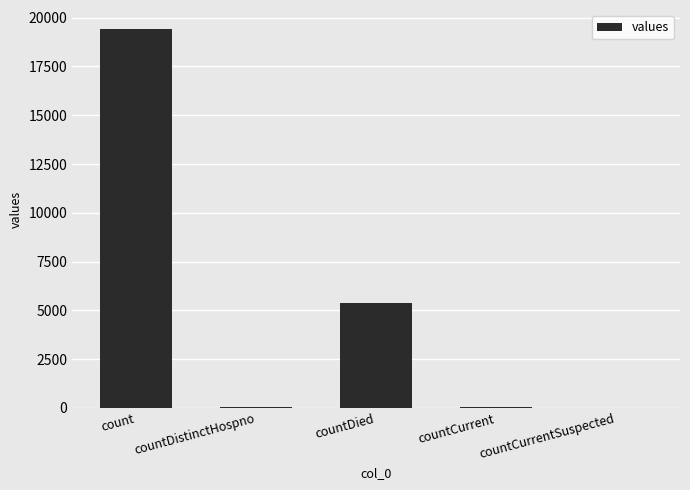

Which label corresponds to the largest value in the chart?

count